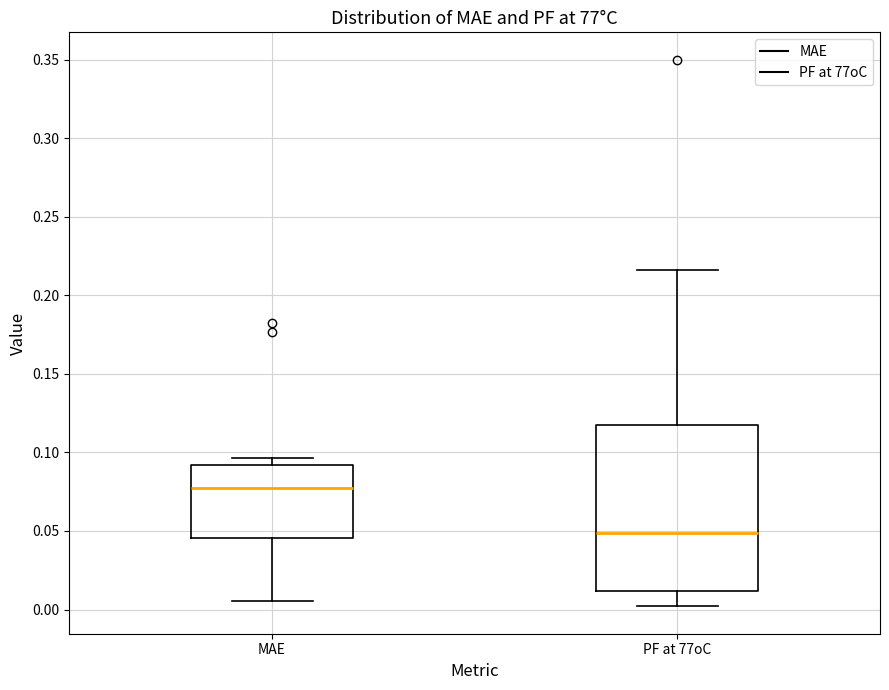

Where does the median line of the box for MAE sit on the y-axis? The values are not printed on the chart, so give them approximately, as read against the axis.

0.080